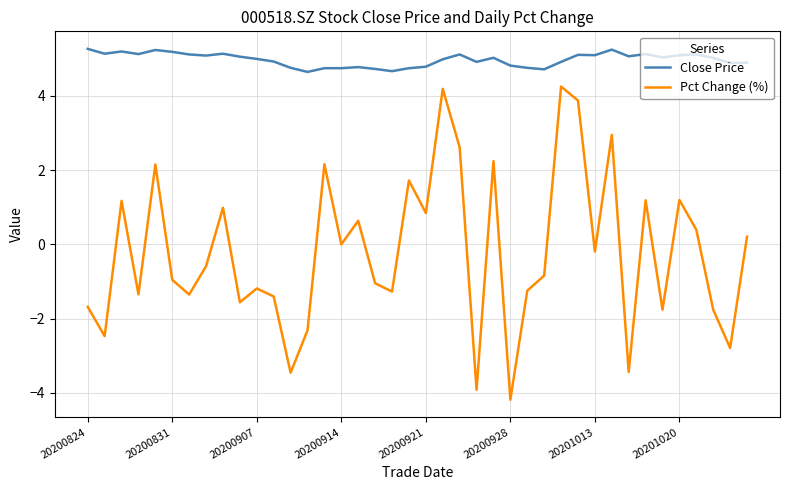

True or false: Close Price and Pct Change (%) cross at least once.

False